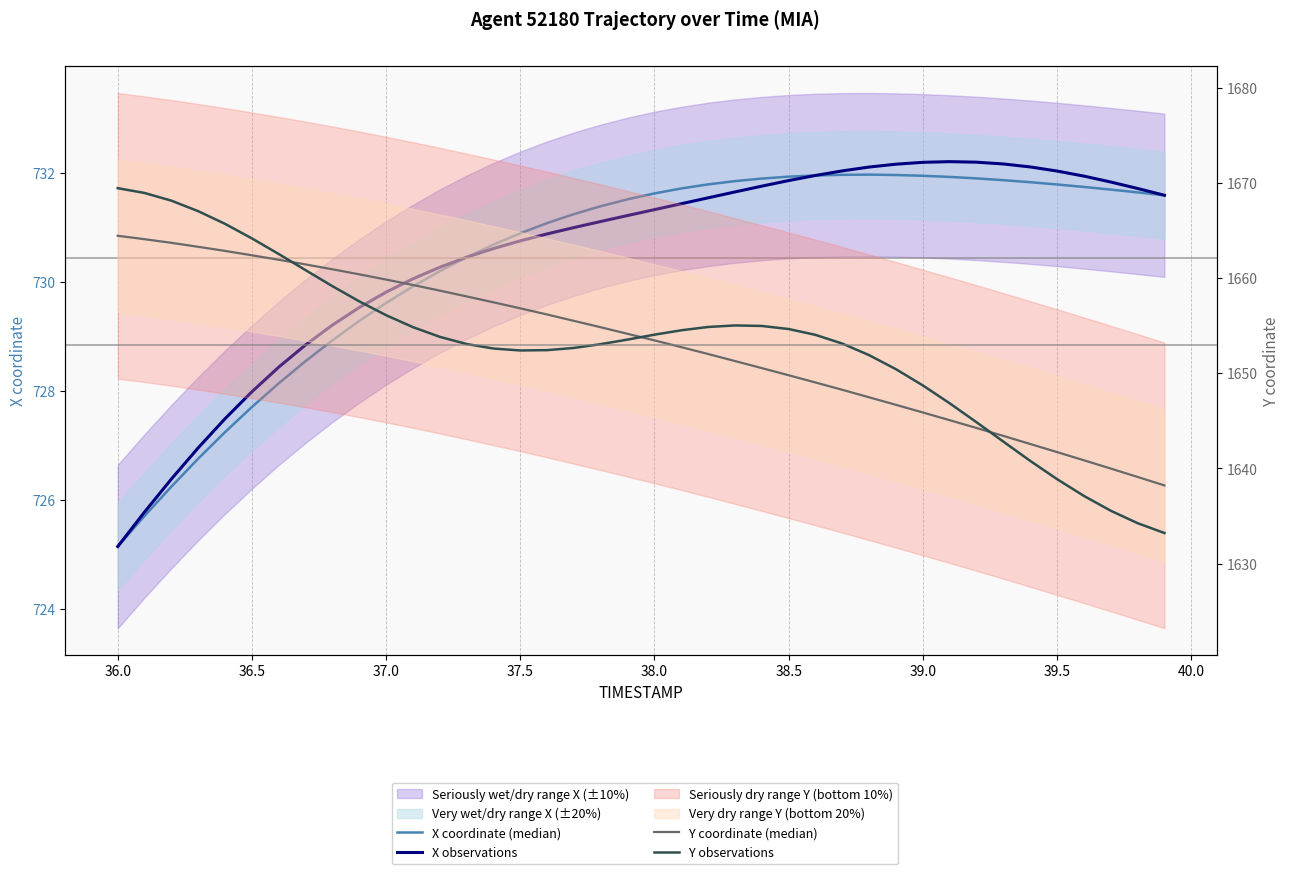

How many values in the X coordinate (median) series are below 731?

16